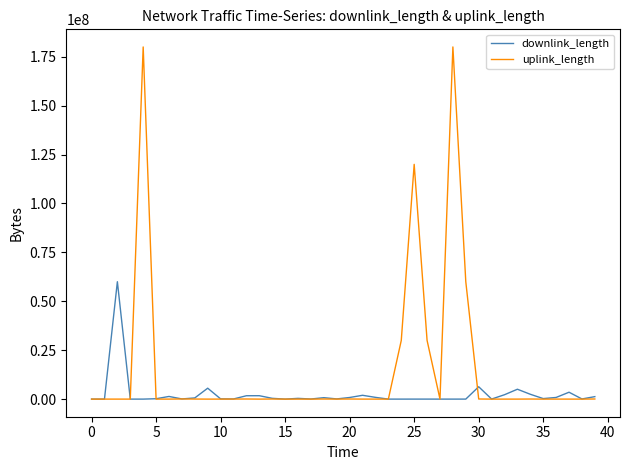

Rank the series by their average value, from highest to lowest.

uplink_length, downlink_length